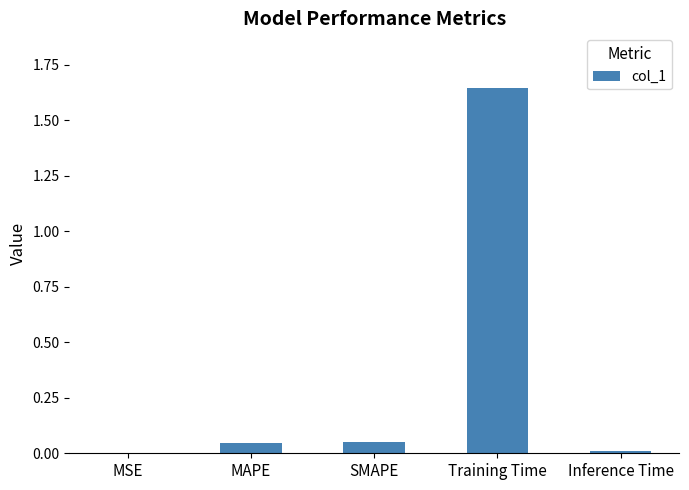

What is the sum of all values?

1.7